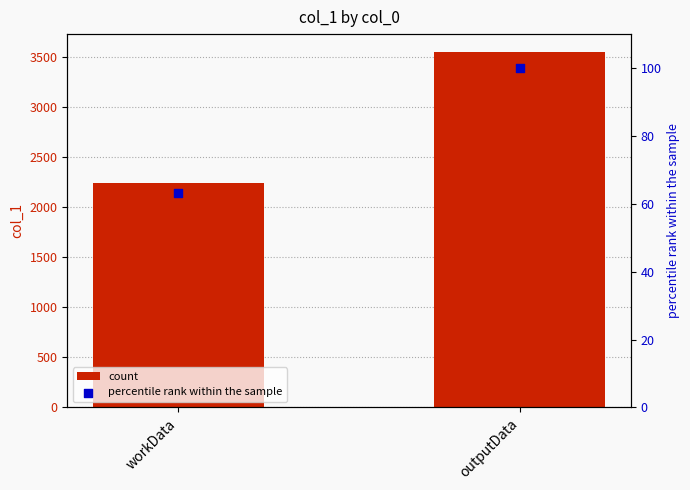

Is the value of count at outputData greater than the value of percentile rank within the sample at outputData?

Yes